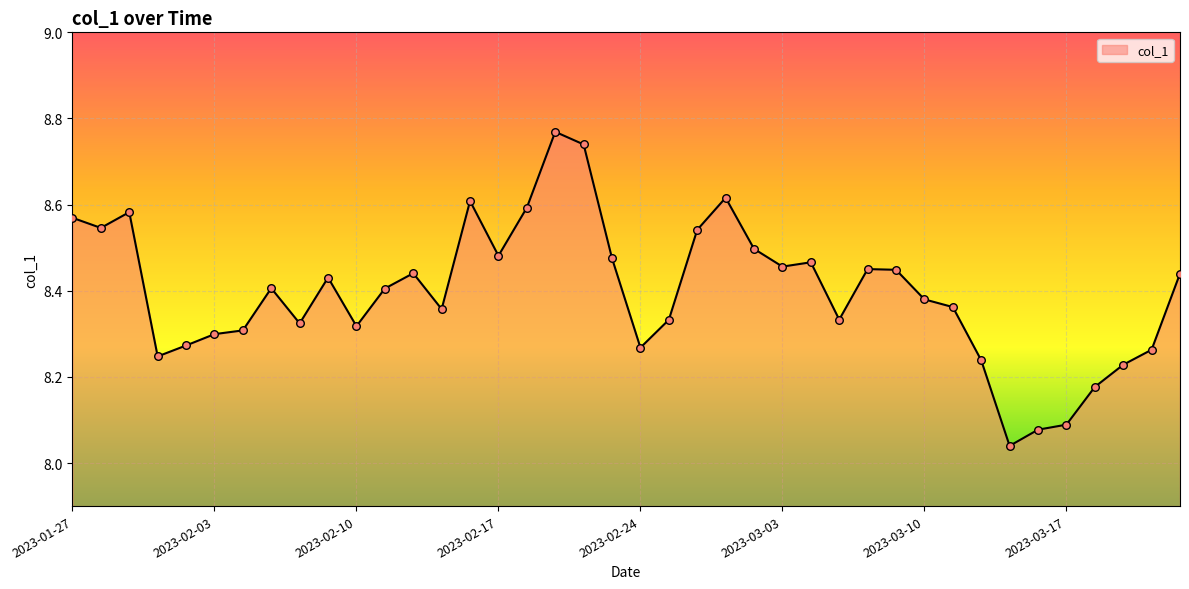

Does the chart have visible grid lines?

Yes